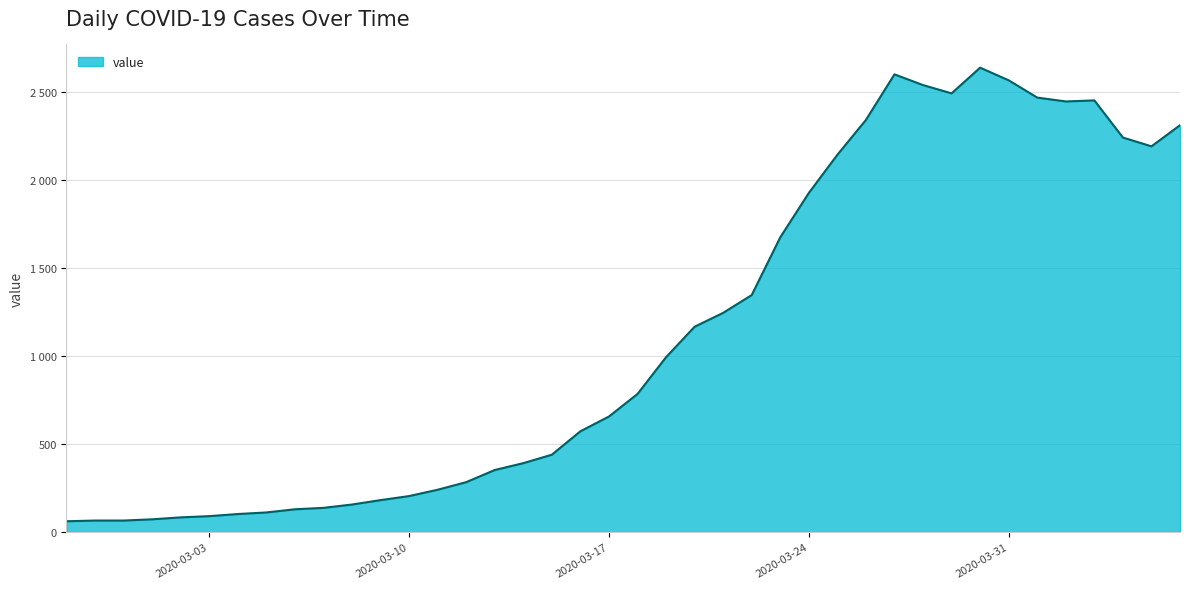

Where does the data first go above 784?

2020-03-19